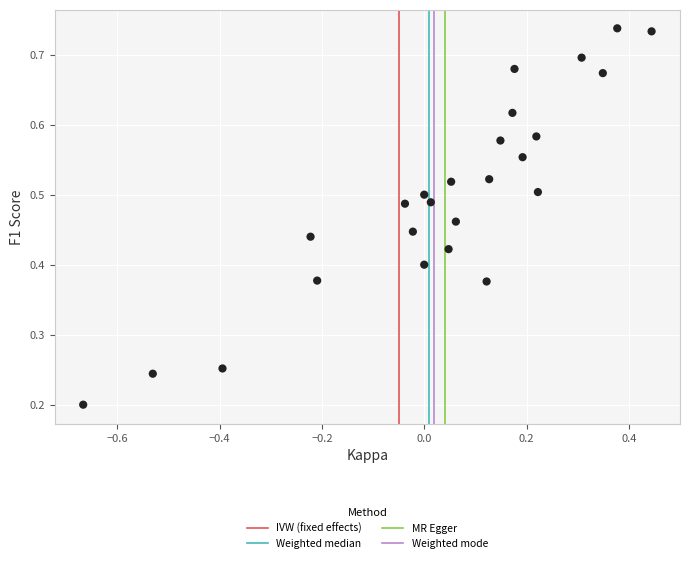

What is the range of X values (max minus min)?

1.1